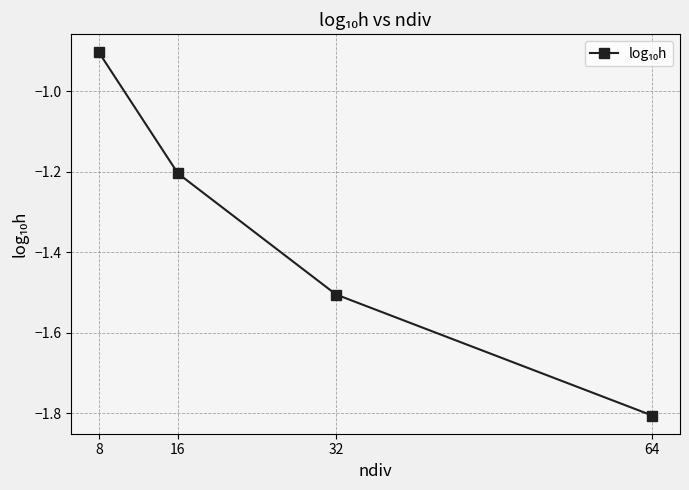

What is the difference between the values at 16 and 32?

0.3